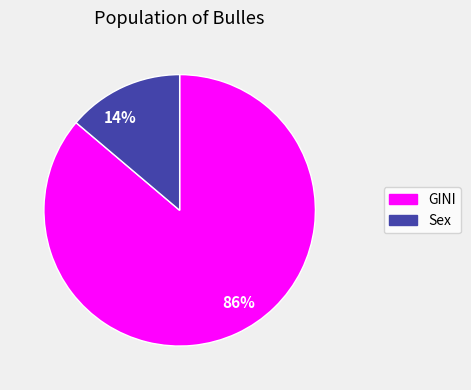

Rank the categories by value from highest to lowest.

86%, 14%